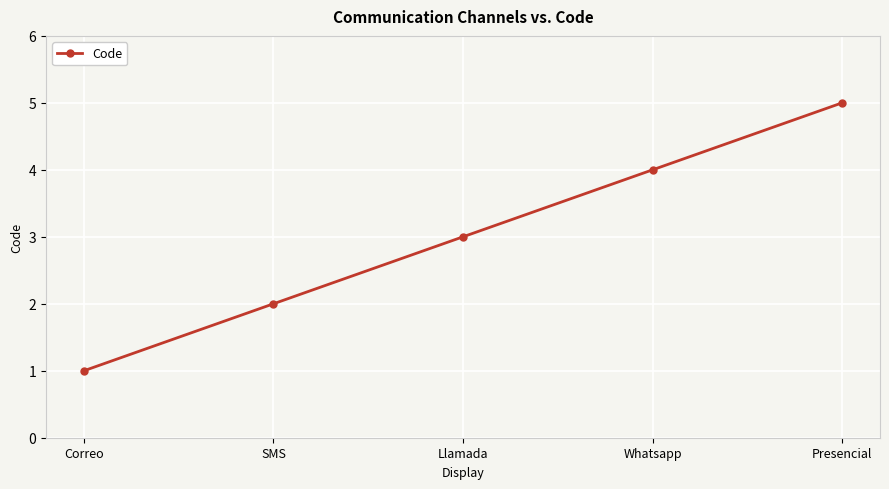

Rank the categories by value from lowest to highest.

Correo, SMS, Llamada, Whatsapp, Presencial